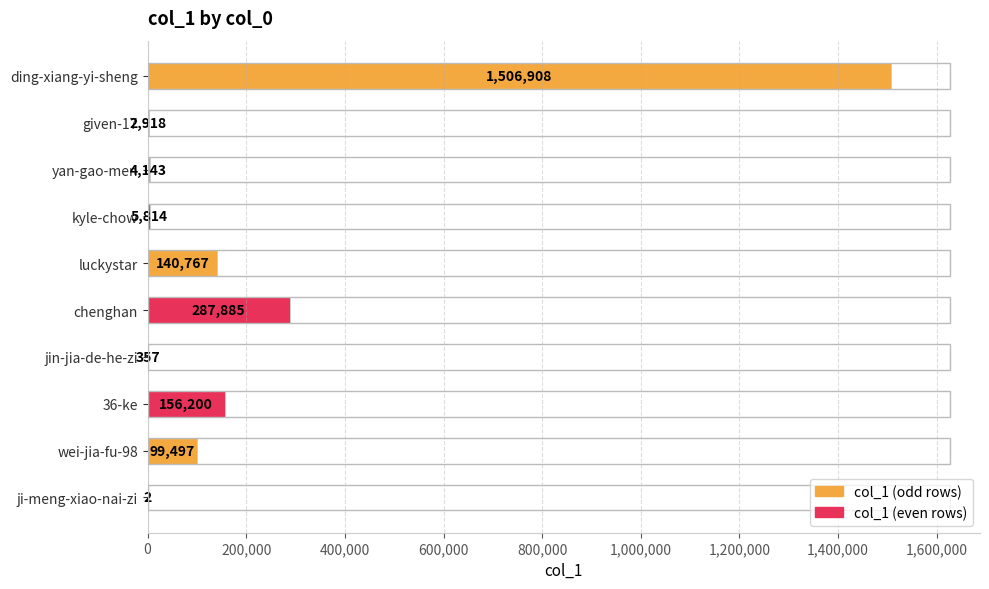

Reading top to bottom, list all the values displayed in this chart.

ding-xiang-yi-sheng=1506908	given-17=2918	yan-gao-men=4143	kyle-chow=5814	luckystar=140767	chenghan=287885	jin-jia-de-he-zi=357	36-ke=156200	wei-jia-fu-98=99497	ji-meng-xiao-nai-zi=2